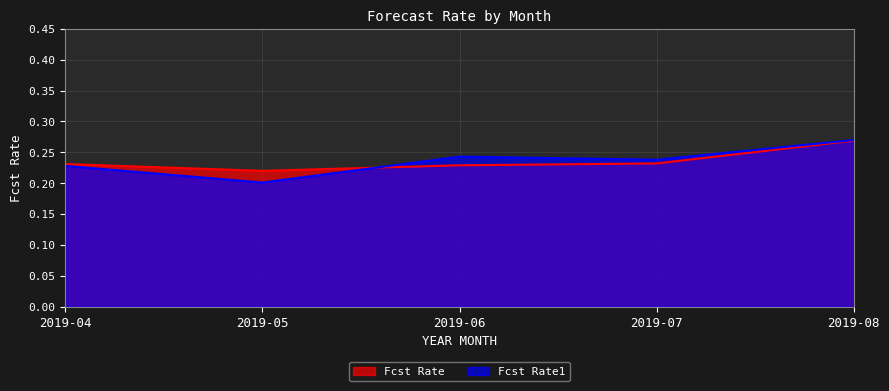

Count the number of categories in the chart.

5